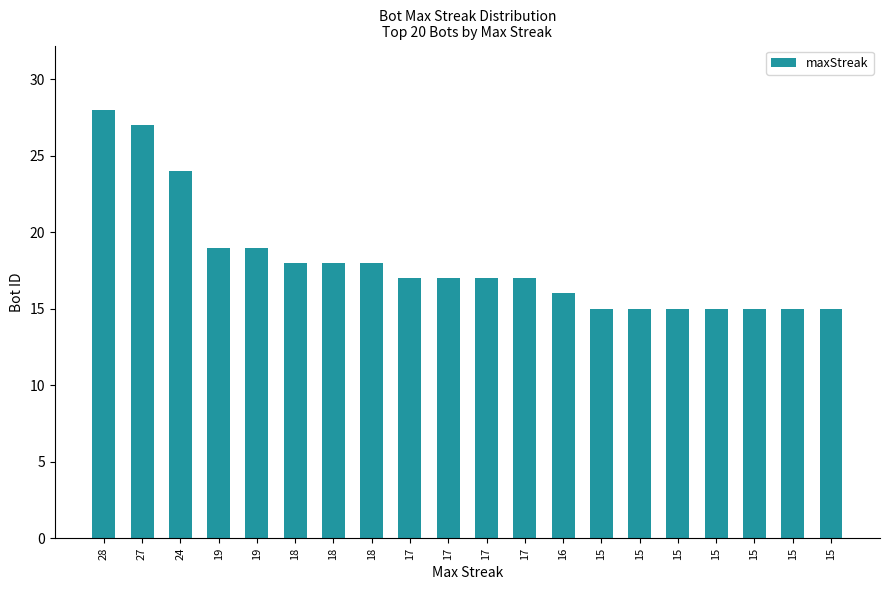

How many bars are there in total?

20